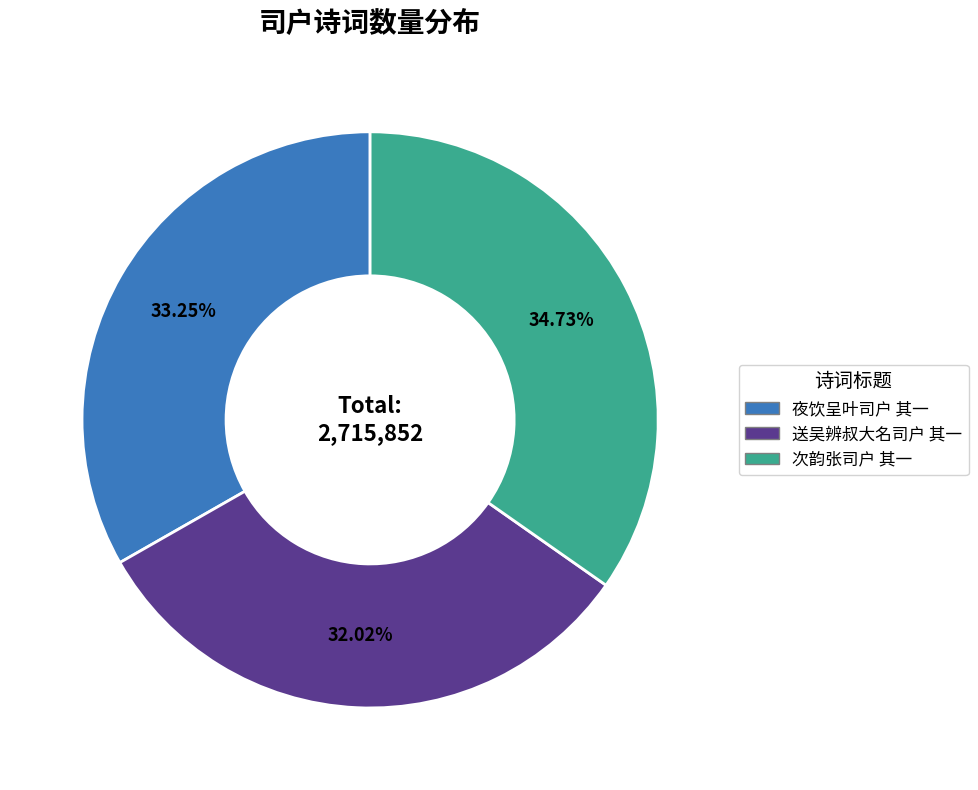

Is it true that 送吴辨叔大名司户 其一 is 32% of the pie?

True